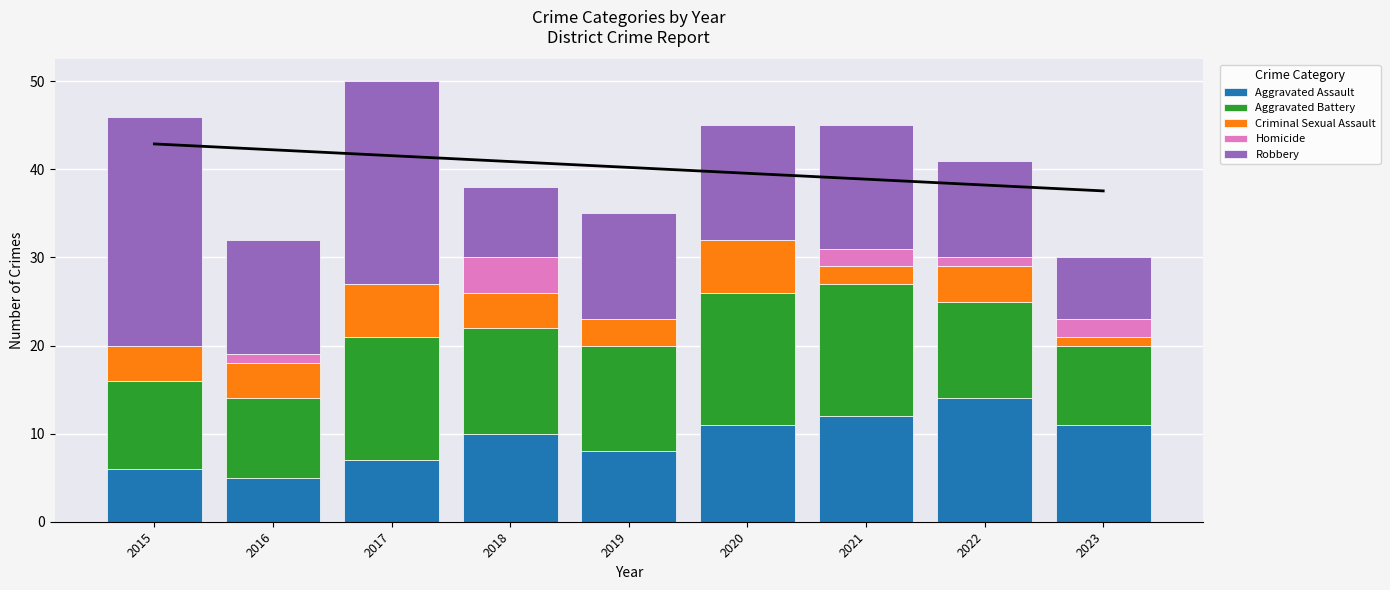

Reading left to right, transcribe all the data shown in this chart.

Aggravated Assault: 2015=6	2016=5	2017=7	2018=10	2019=8	2020=11	2021=12	2022=14	2023=11
Aggravated Battery: 2015=10	2016=9	2017=14	2018=12	2019=12	2020=15	2021=15	2022=11	2023=9
Criminal Sexual Assault: 2015=4	2016=4	2017=6	2018=4	2019=3	2020=6	2021=2	2022=4	2023=1
Homicide: 2015=0	2016=1	2017=0	2018=4	2019=0	2020=0	2021=2	2022=1	2023=2
Robbery: 2015=26	2016=13	2017=23	2018=8	2019=12	2020=13	2021=14	2022=11	2023=7